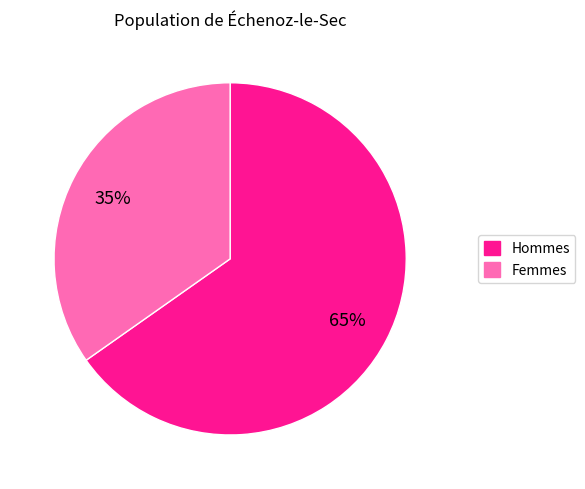

Which category accounts for the majority?

Hommes